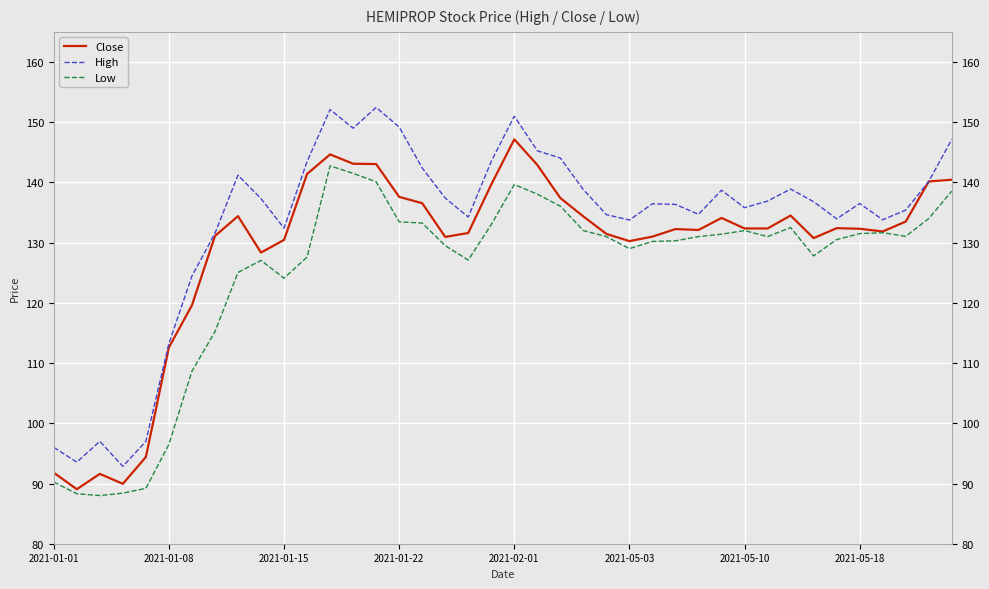

What is the smallest value displayed?

88.0